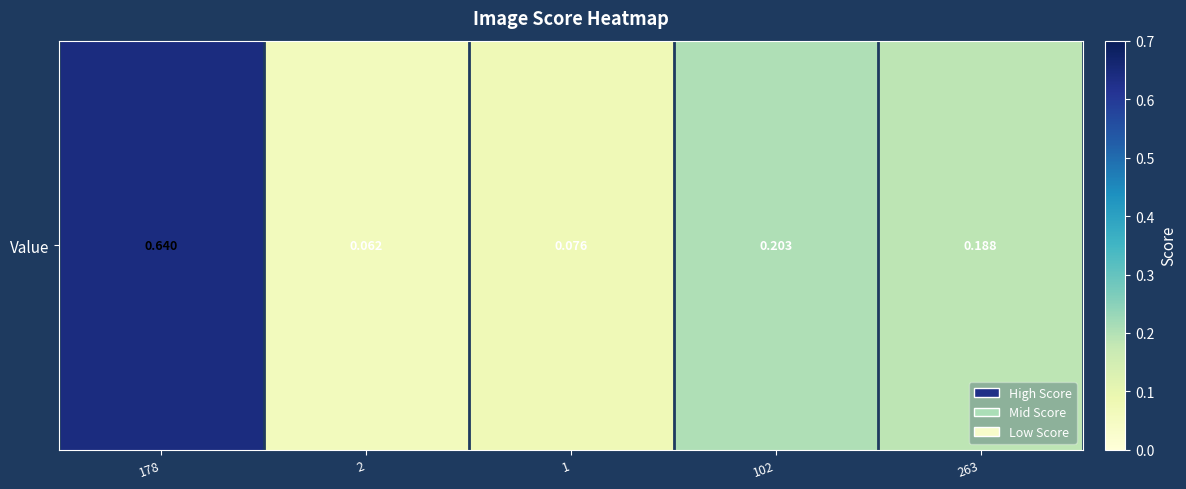

Is it true that the value at 263 is 0.2?

True